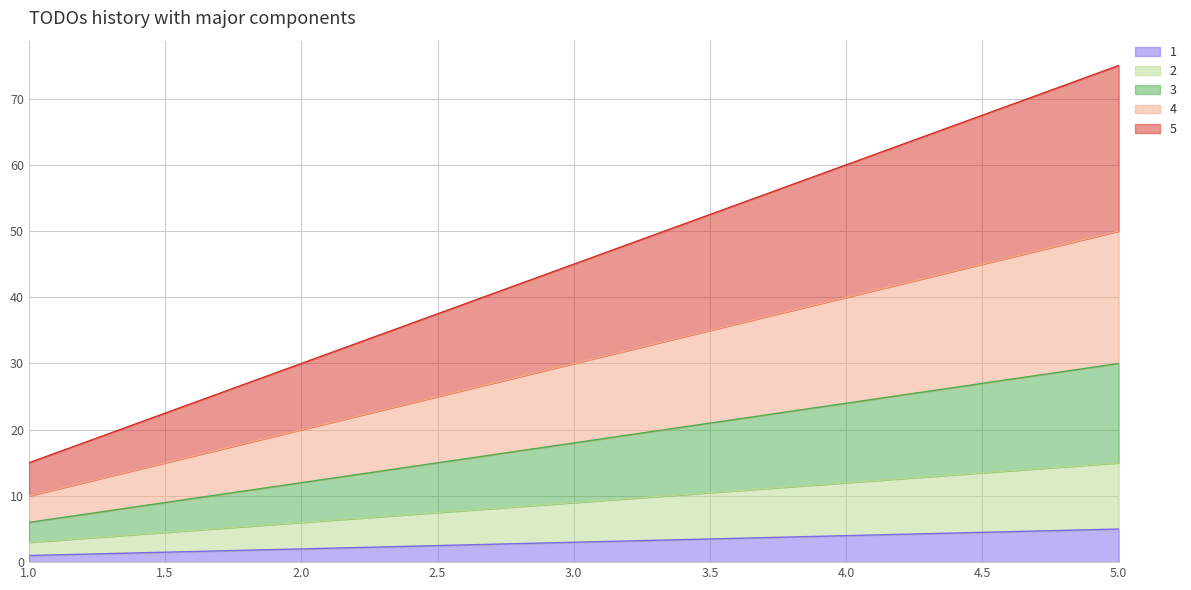

At which label does 2 first exceed 9?

4